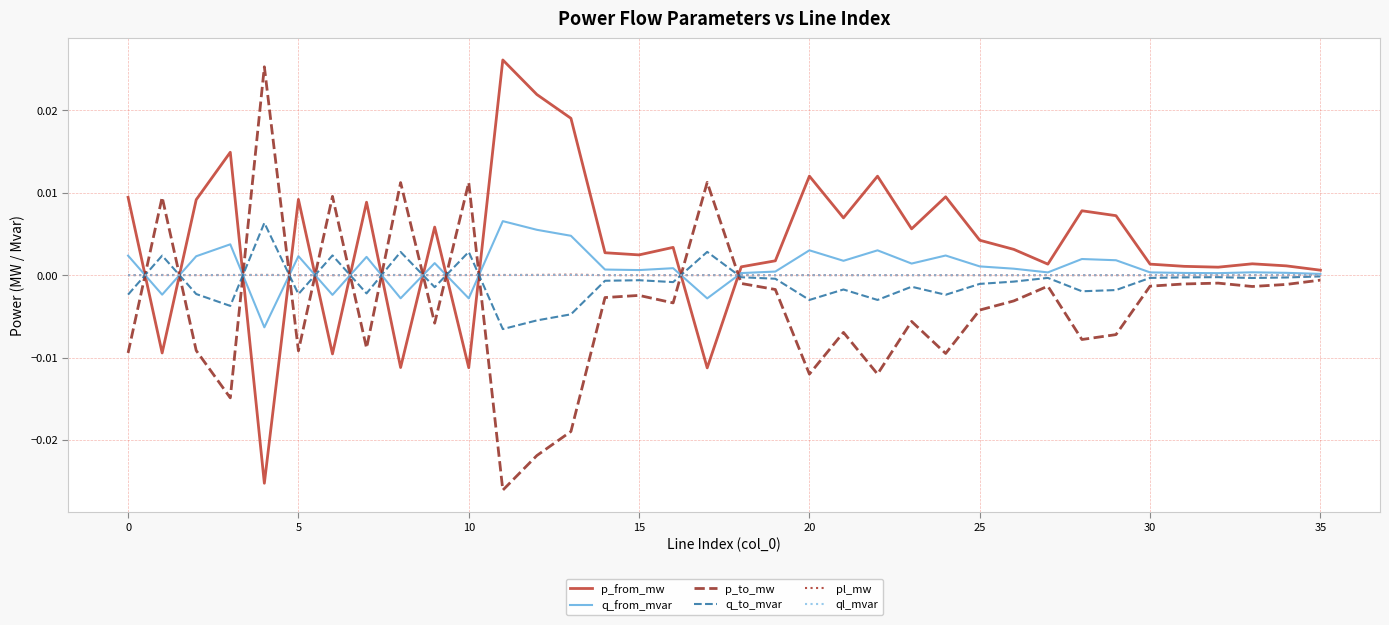

Which series has the largest total across all categories?

p_from_mw